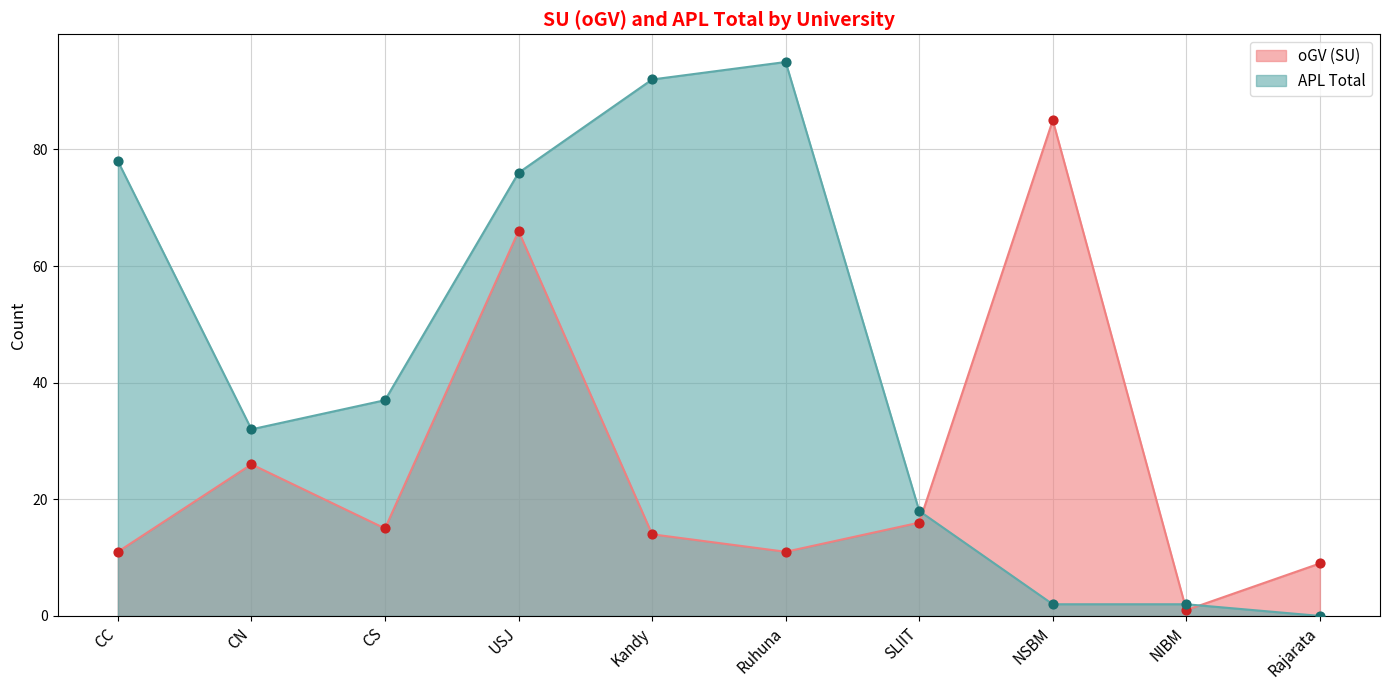

Which series has the widest spread of Y values?

APL Total